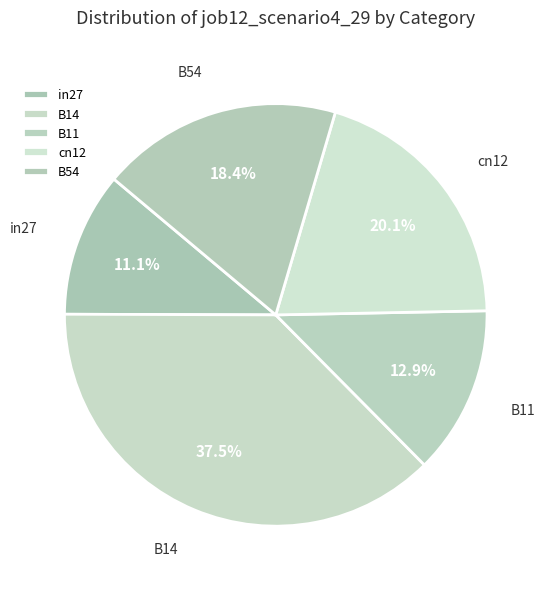

What is the total percentage of in27 and B54?

29.5%